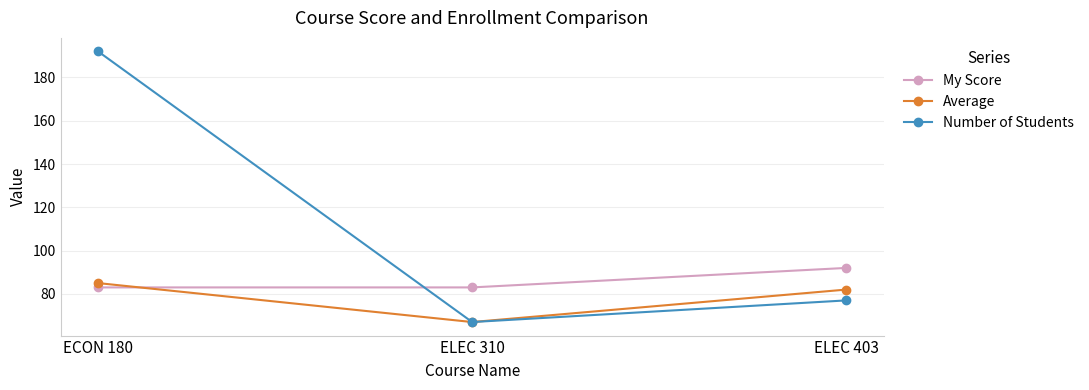

What is the maximum value shown in the chart?

192